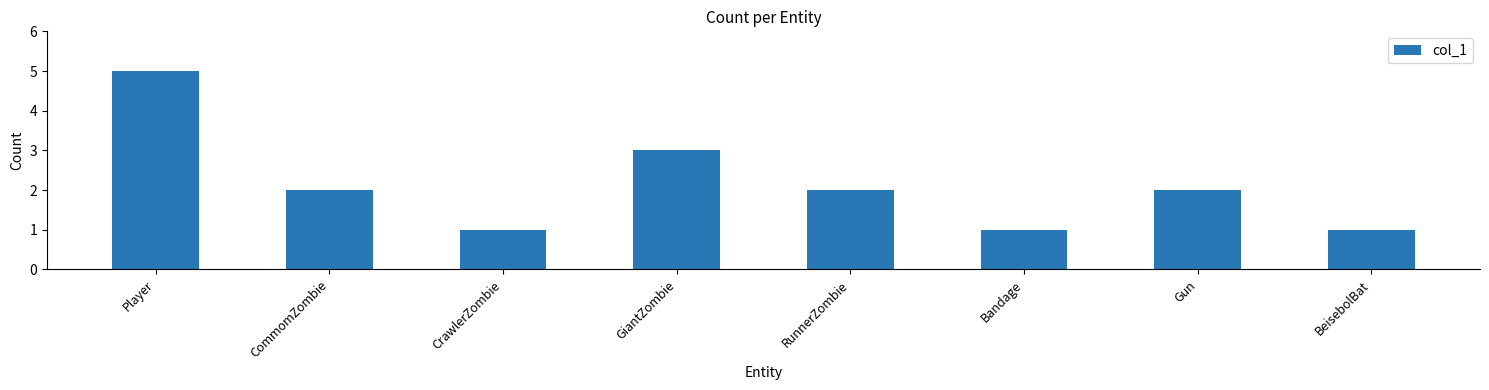

What is the average value?

2